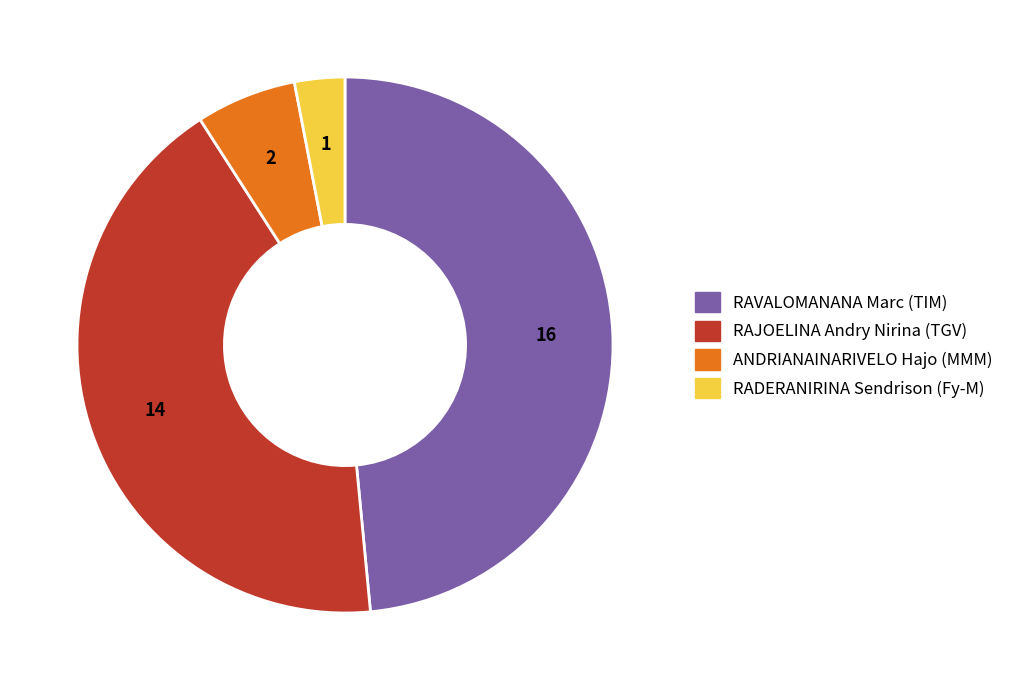

Does RAVALOMANANA Marc (TIM) account for over 50% of the chart?

No